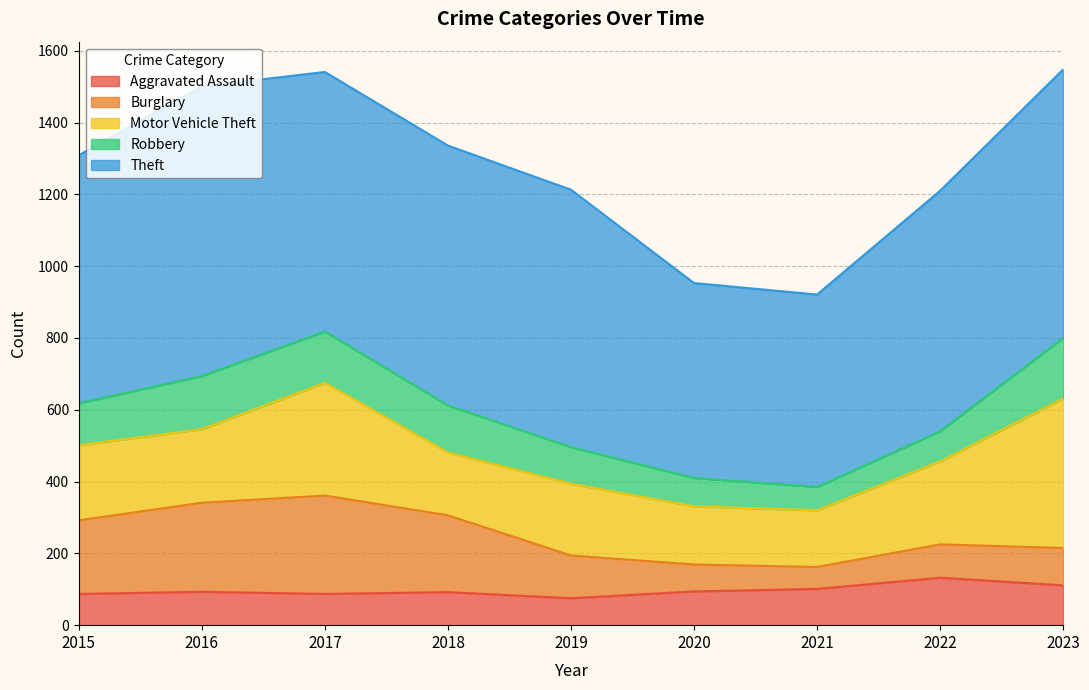

What is the minimum value for Motor Vehicle Theft?

158